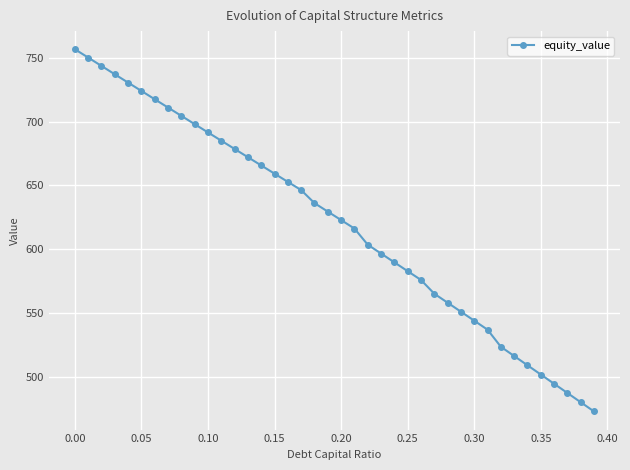

True or false: the data has more than 0 interior local peaks.

False